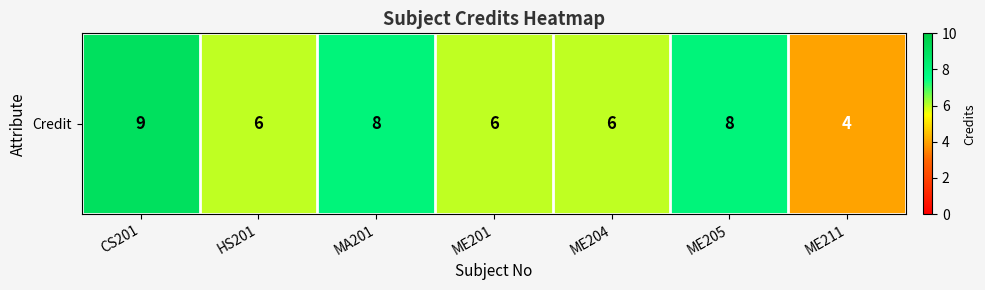

Is it true that the value at ME204 is 1?

False